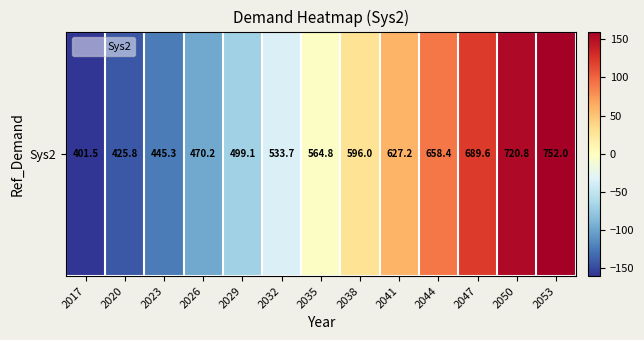

List the labels in order of value, largest first.

2053, 2050, 2047, 2044, 2041, 2038, 2035, 2032, 2029, 2026, 2023, 2020, 2017